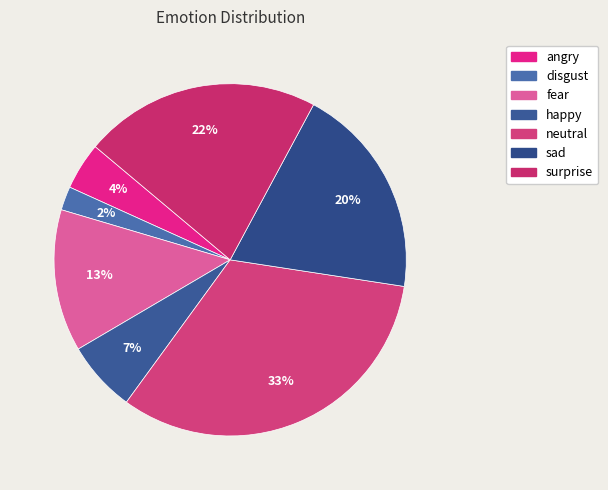

How many segments does this pie chart have?

7